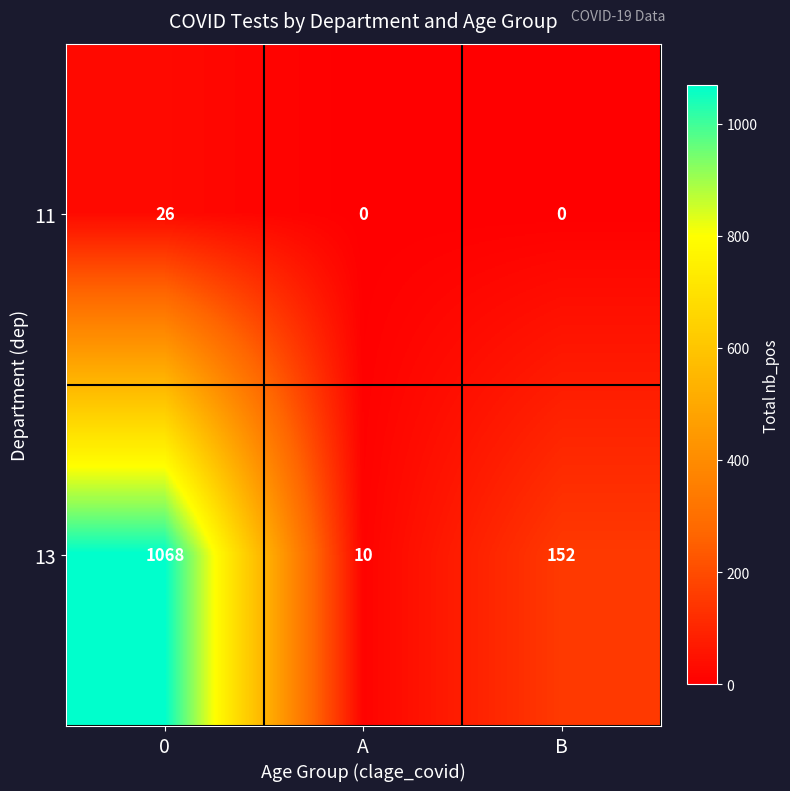

Which series has the widest spread of values?

13